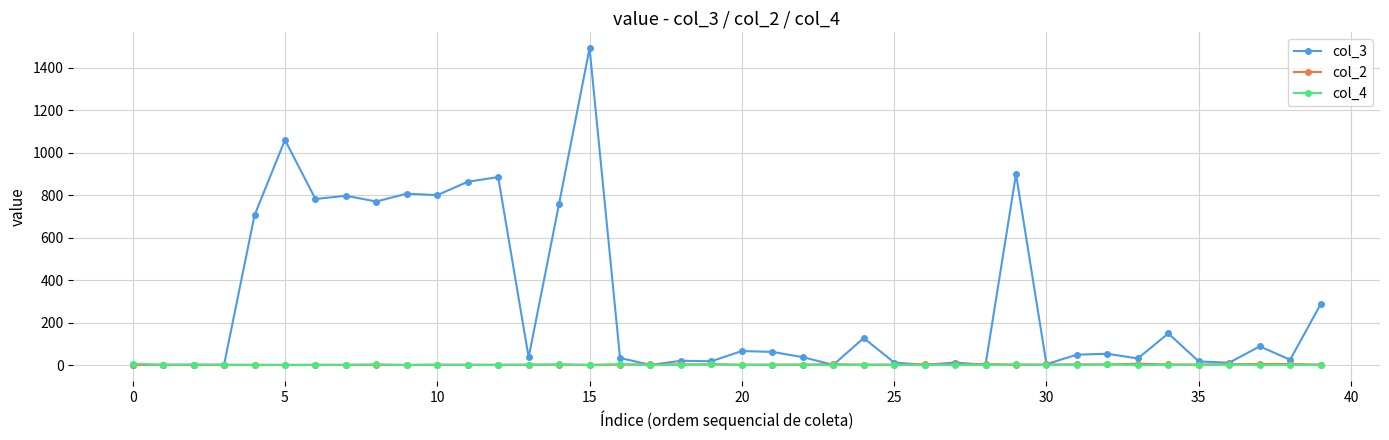

Which series has the largest total across all categories?

col_3